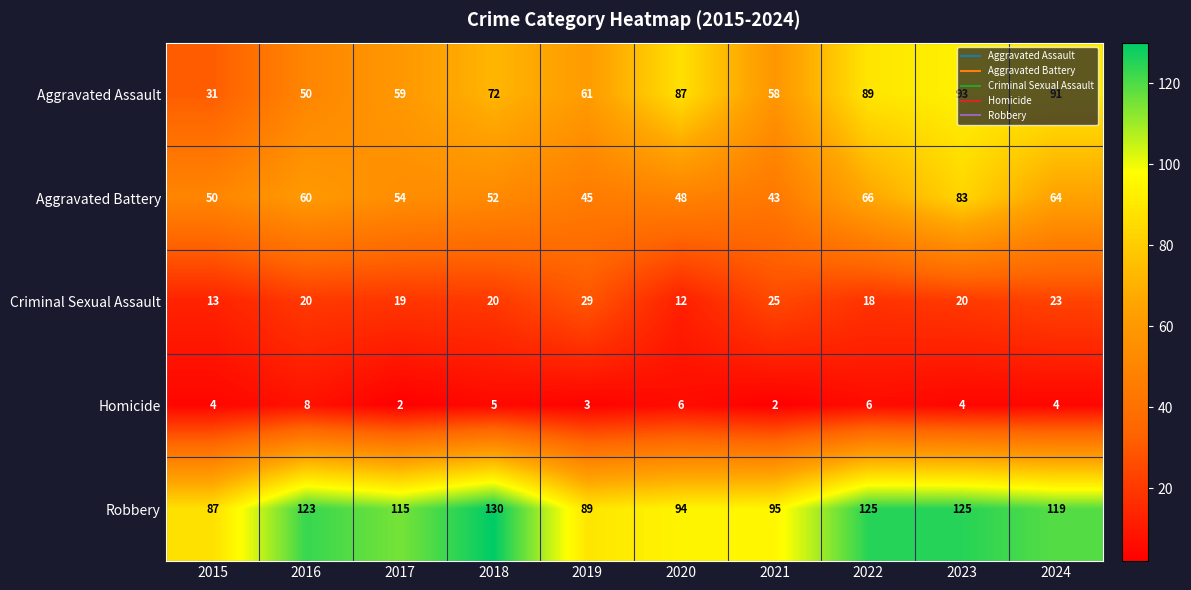

Which series has the largest total across all categories?

Robbery